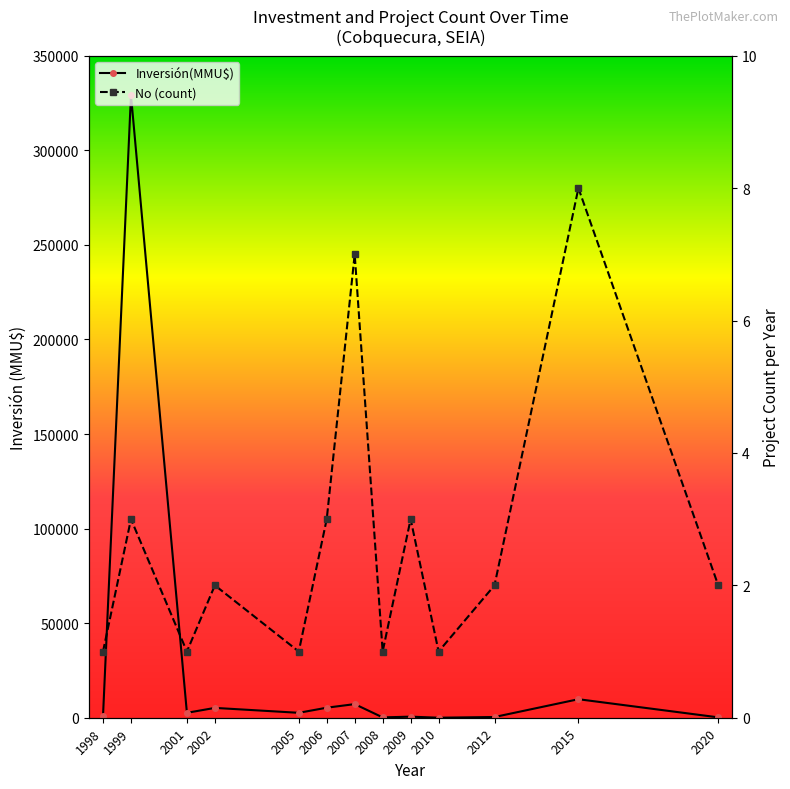

Reading left to right, transcribe all the data shown in this chart.

Inversión(MMU$): 897	329220	2600	5200	2600	5300	7198	175	574	10	380	9790	200
No (count): 1	3	1	2	1	3	7	1	3	1	2	8	2